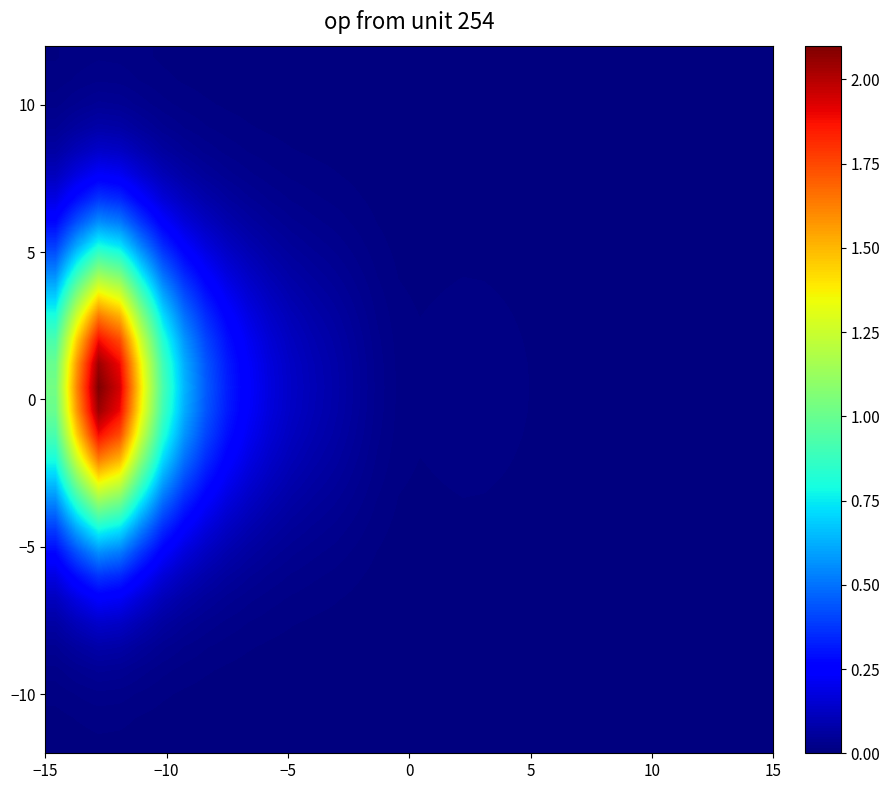

How many distinct data groups are displayed?

30